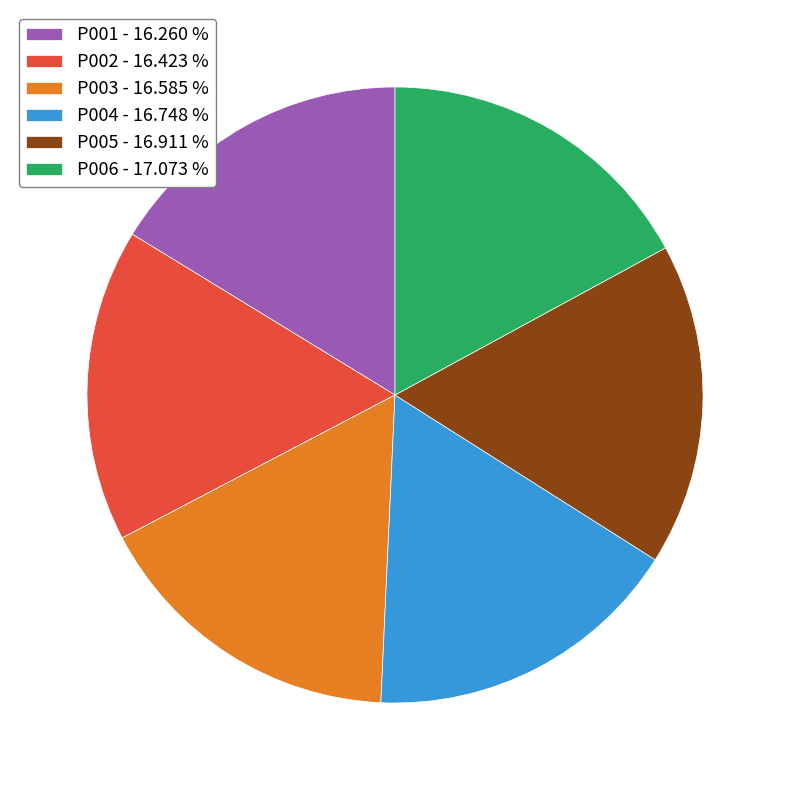

Is it true that P003 is 17% of the pie?

True